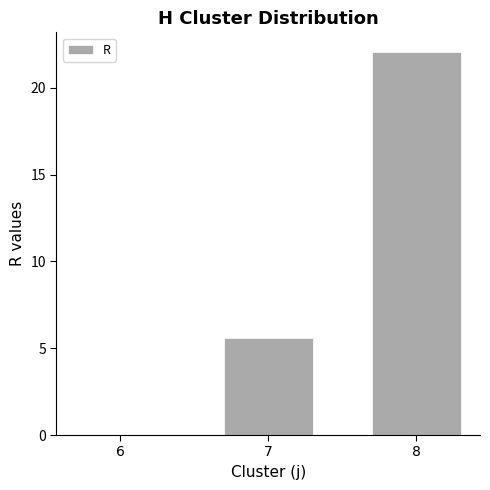

What is the change in value from 6 to 8?

+22.1